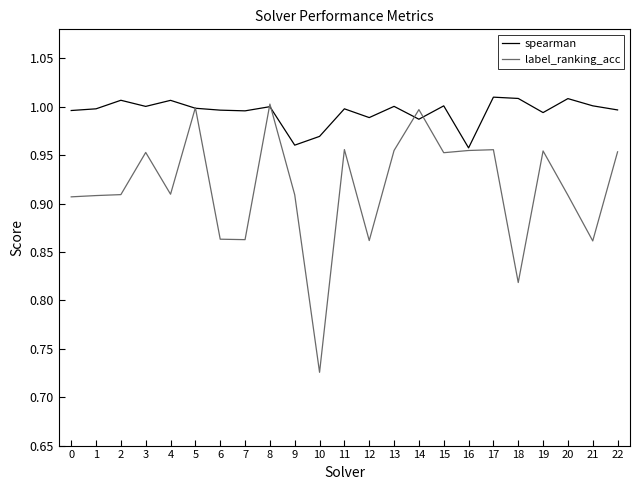

What is the total value across all series at 13?

2.0